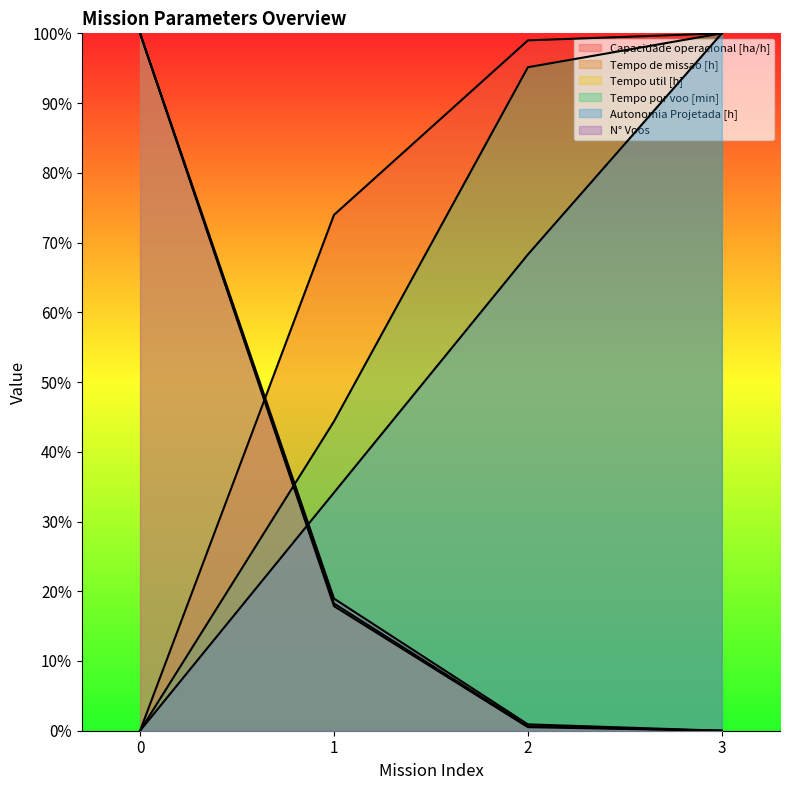

What is the average value of the Tempo por voo [min] series?

59.9